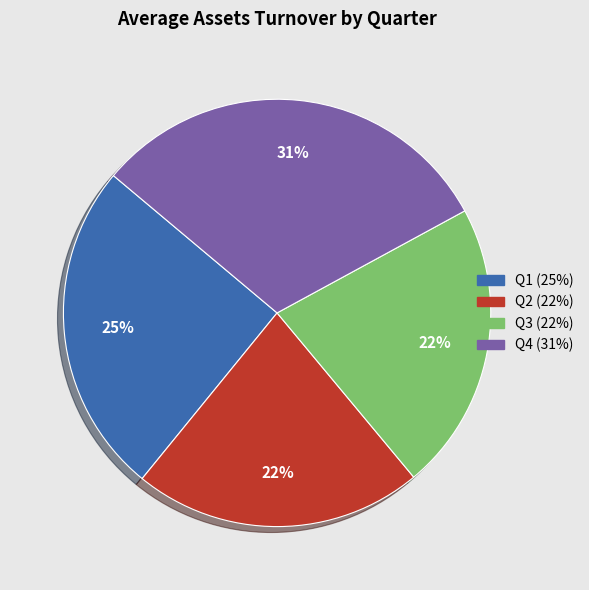

How many segments does this pie chart have?

4